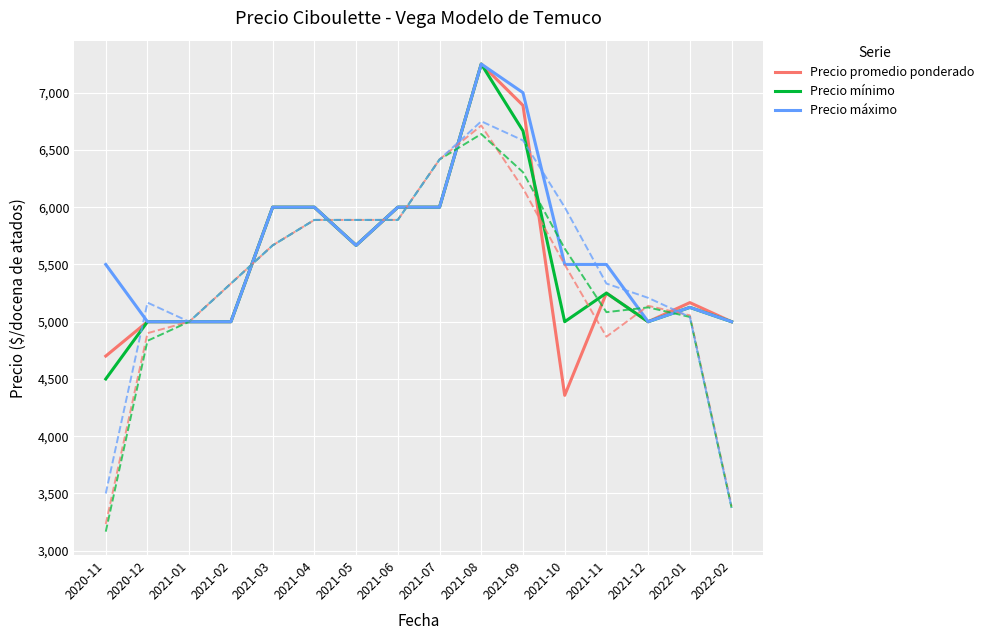

Which series has the widest spread of values?

Precio promedio ponderado